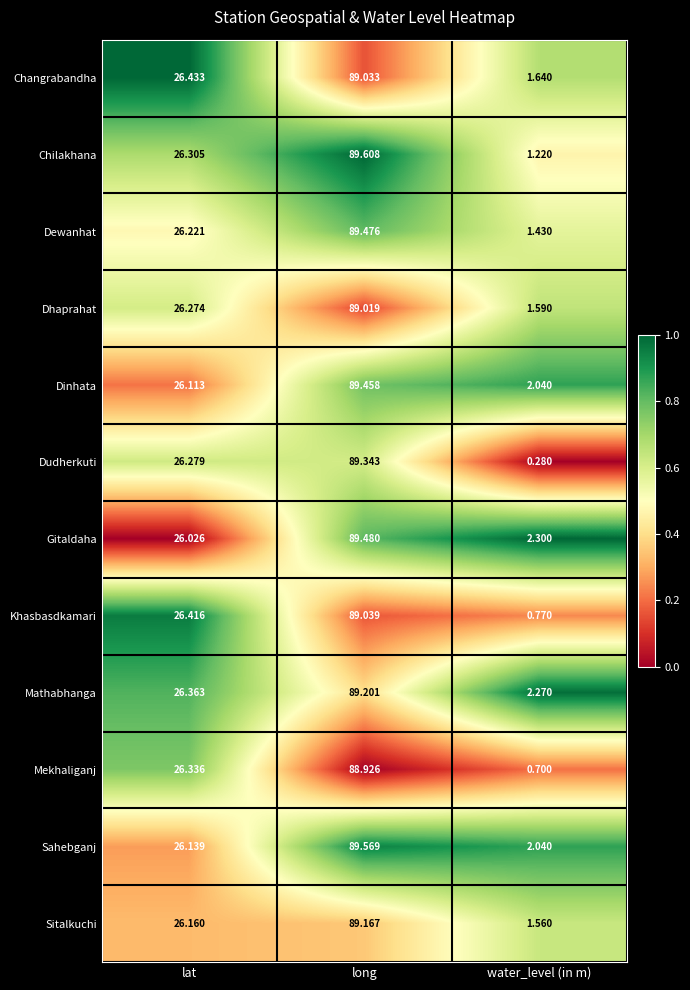

List the labels in order of Changrabandha value, largest first.

long, lat, water_level (in m)